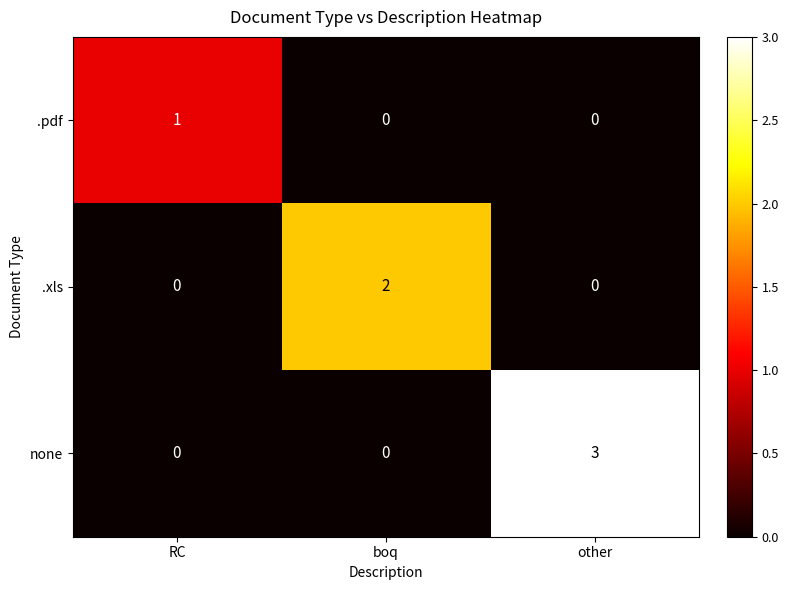

Count the number of categories in the chart.

3